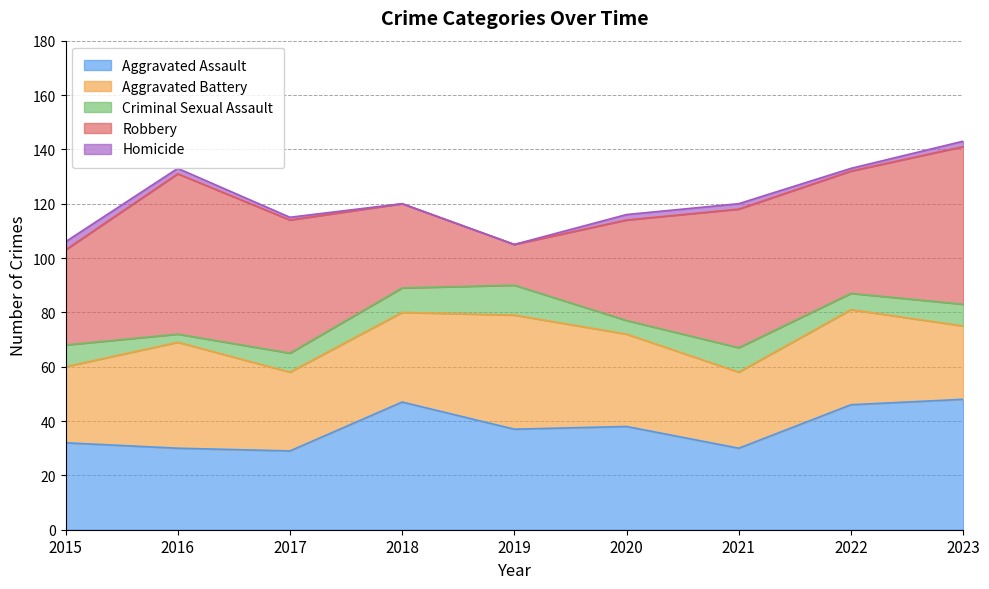

Does the chart display data point markers on the line(s)?

No